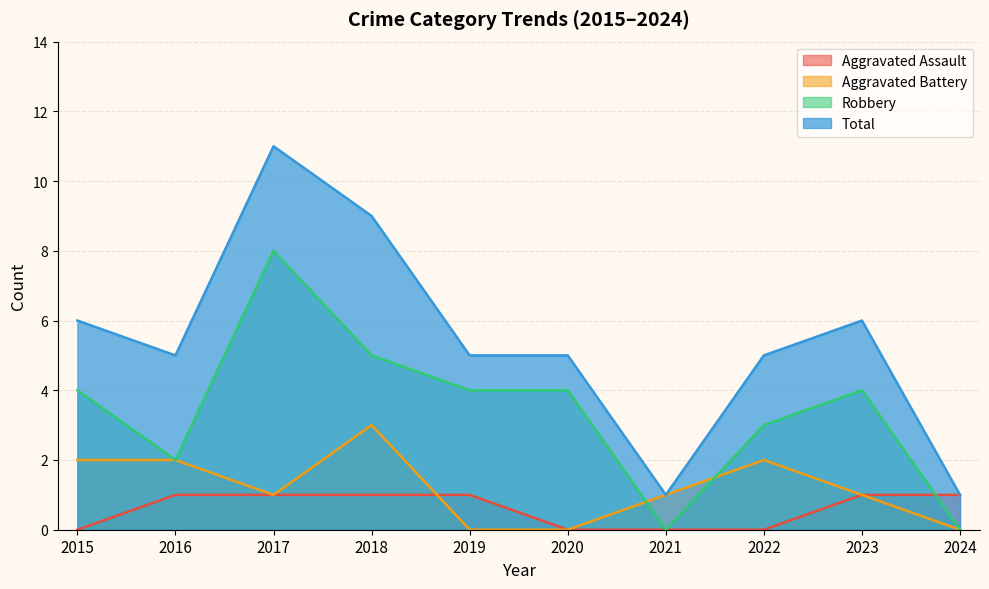

At how many categories does at least one series exceed 2?

8